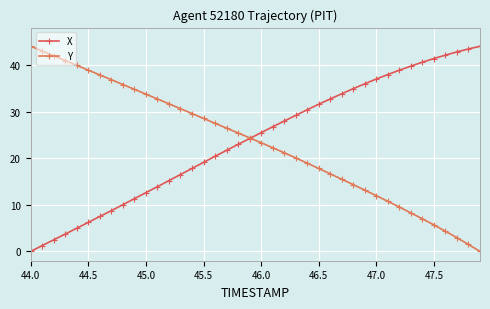

How many lines are shown in the chart?

2